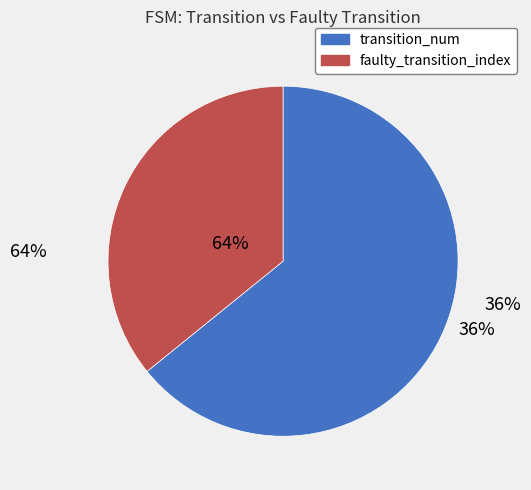

What is the majority slice?

transition_num